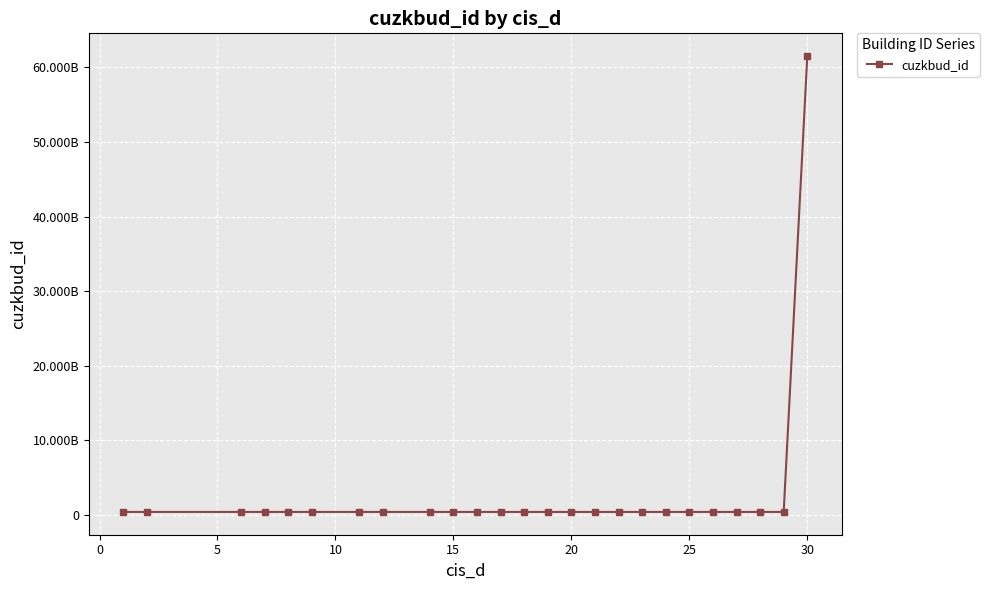

True or false: the data has more than 1 interior local peaks.

True